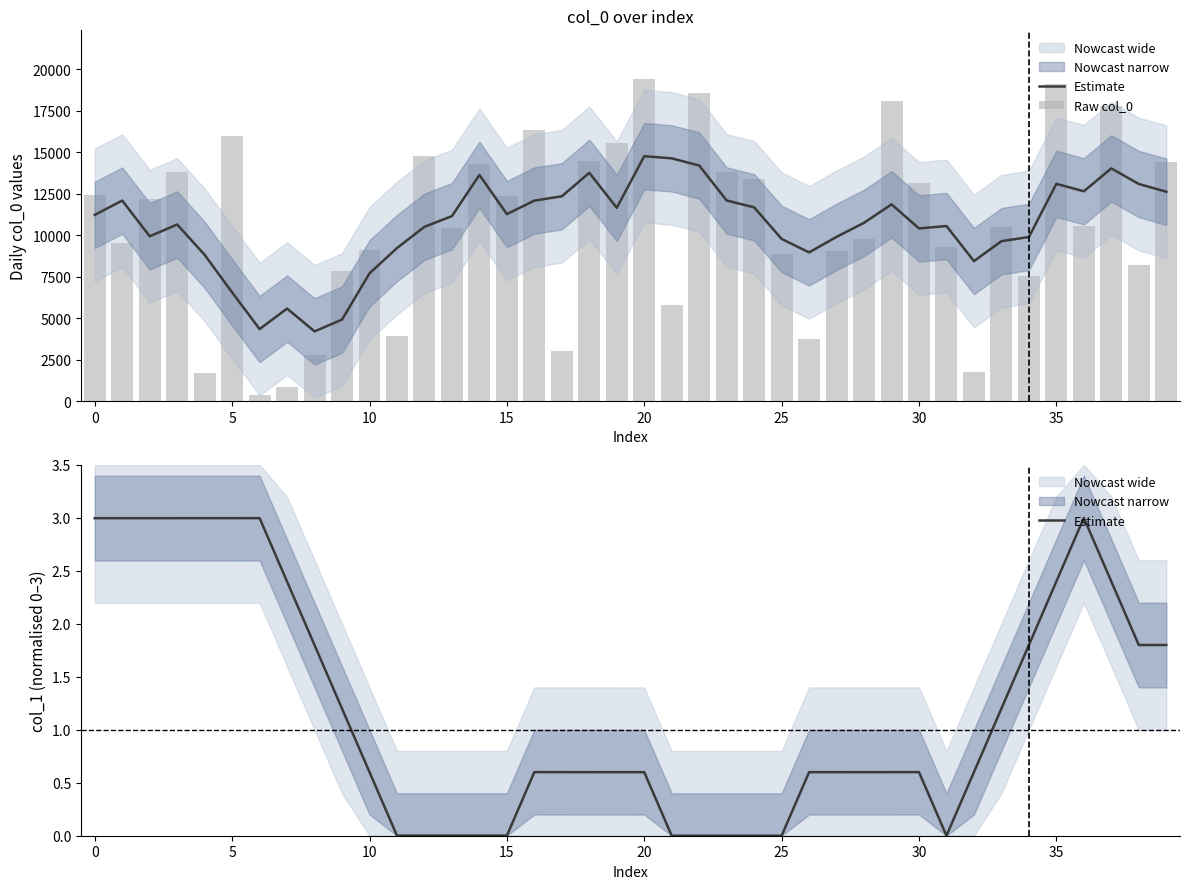

At which category is the sum across all series the highest?

20